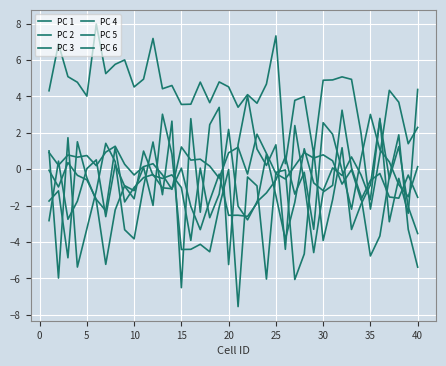

How many lines are shown in the chart?

6